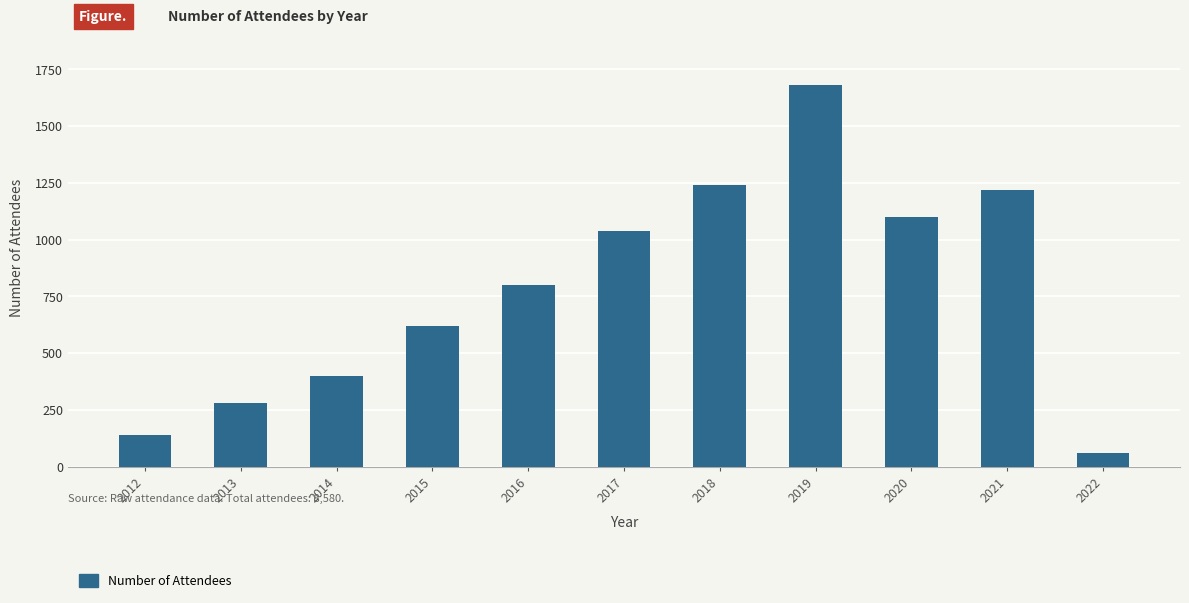

List the labels in order of value, smallest first.

2022, 2012, 2013, 2014, 2015, 2016, 2017, 2020, 2021, 2018, 2019